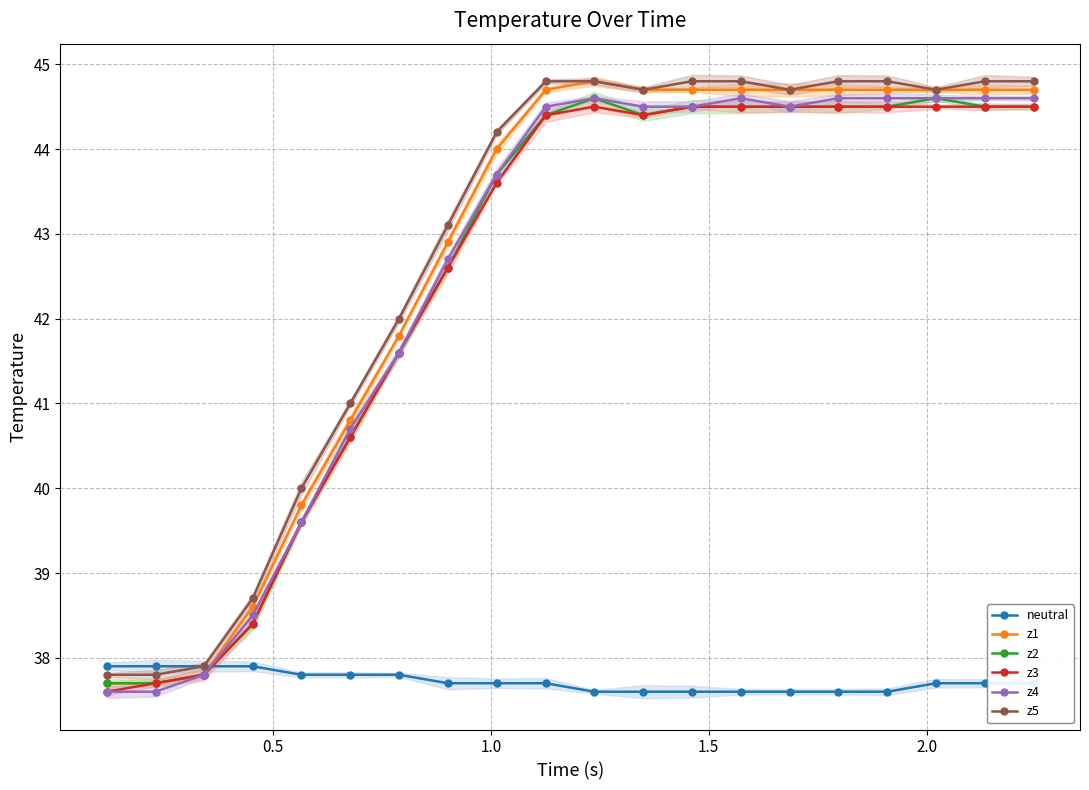

What is the value of the z3 point at the 17th from the left?

44.5